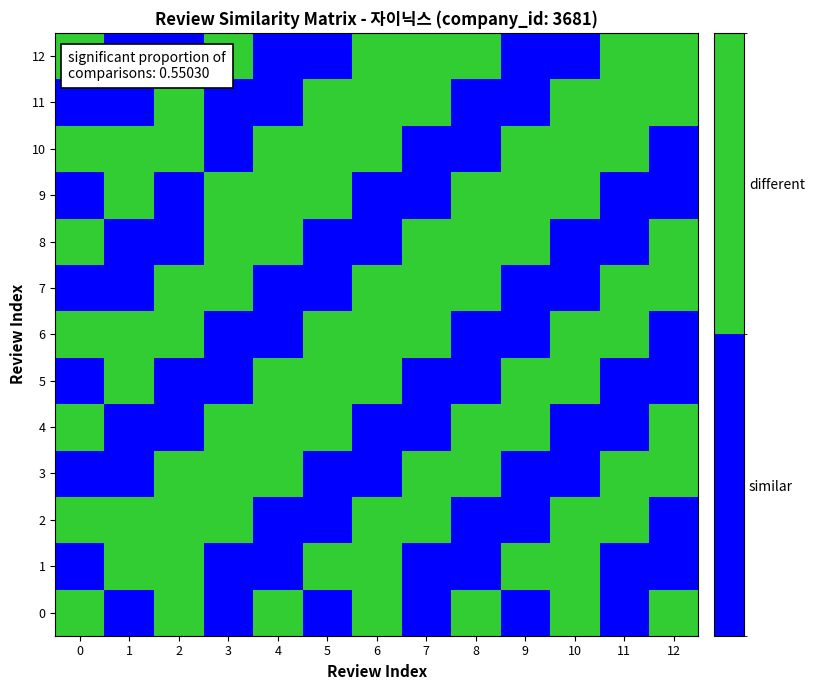

How many data points does each series have?

13